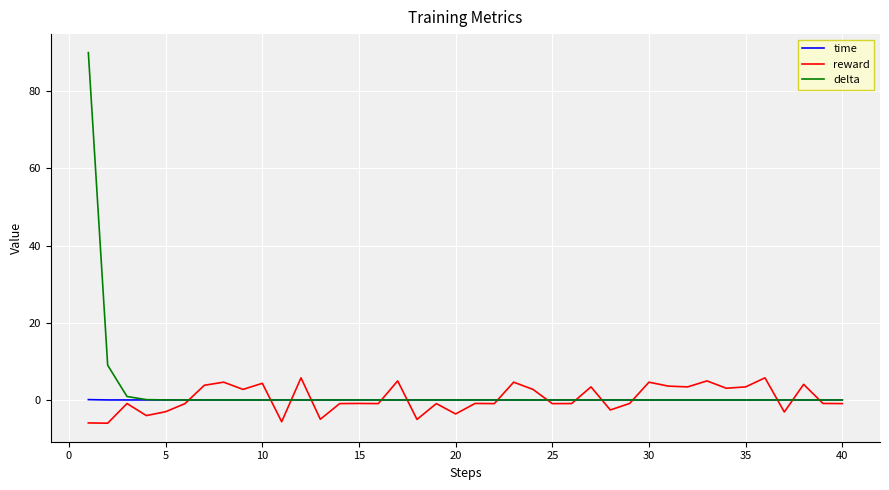

What is the greatest value displayed?

90.0